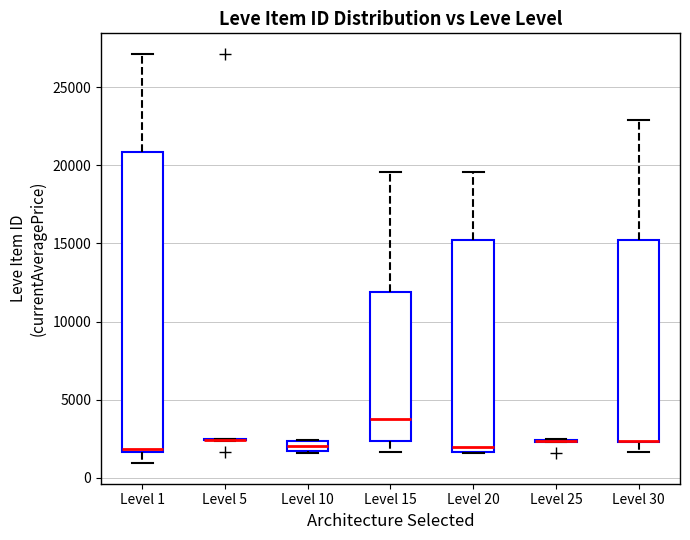

Where does the lower whisker of the box for Level 15 end on the y-axis? The values are not printed on the chart, so give them approximately, as read against the axis.

1500